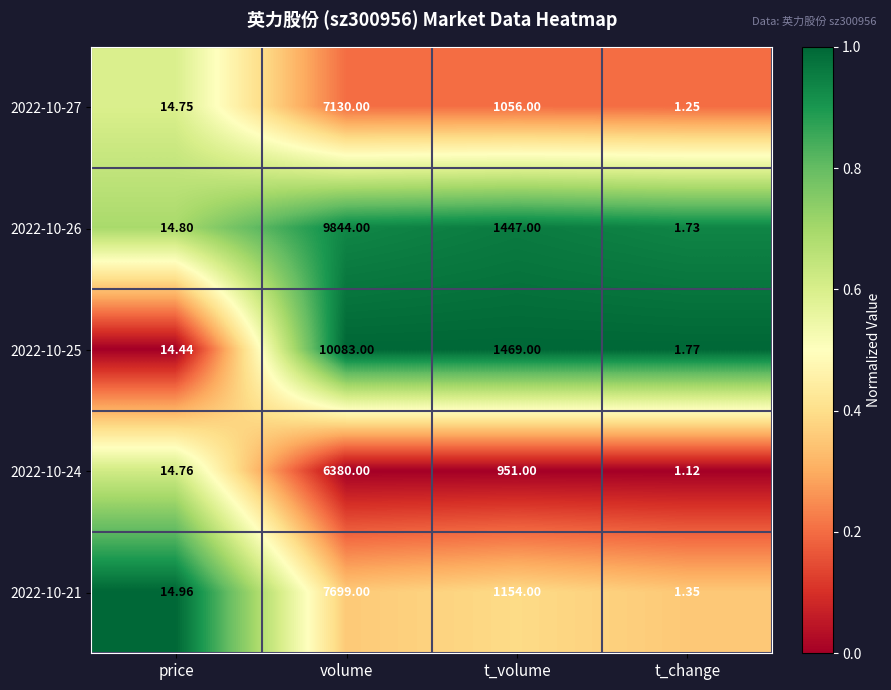

Rank the categories by 2022-10-24 value from highest to lowest.

volume, t_volume, price, t_change